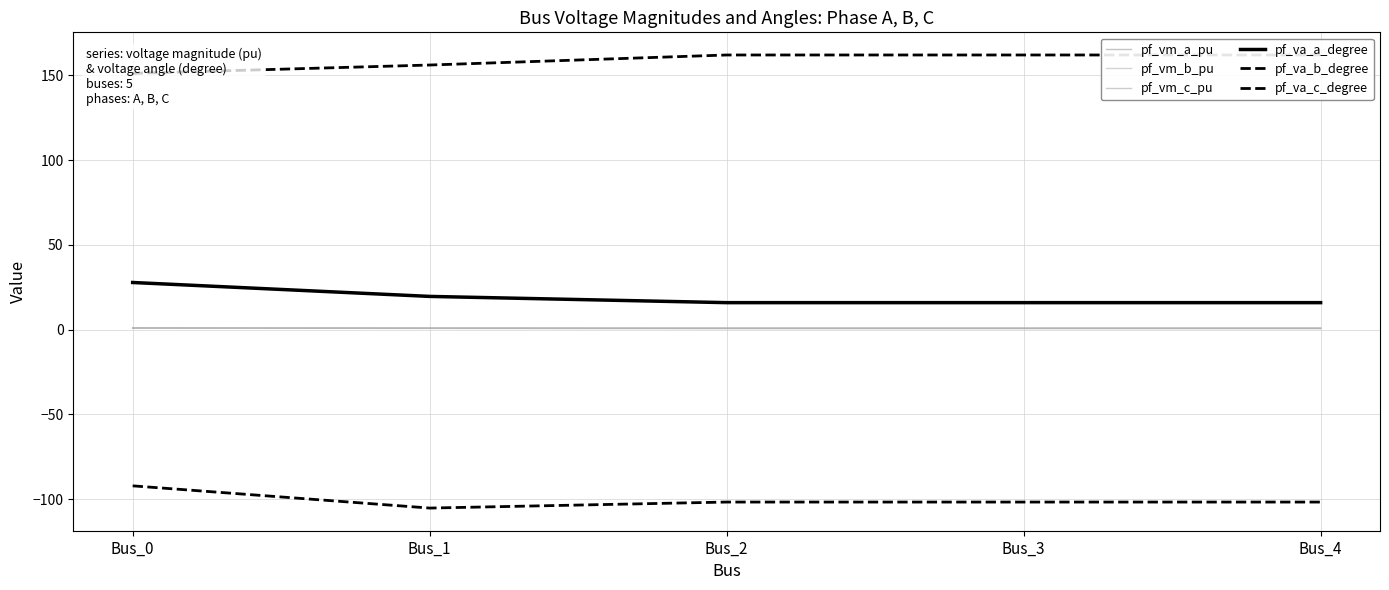

What are all the series names shown in the legend?

pf_vm_a_pu, pf_vm_b_pu, pf_vm_c_pu, pf_va_a_degree, pf_va_b_degree, pf_va_c_degree